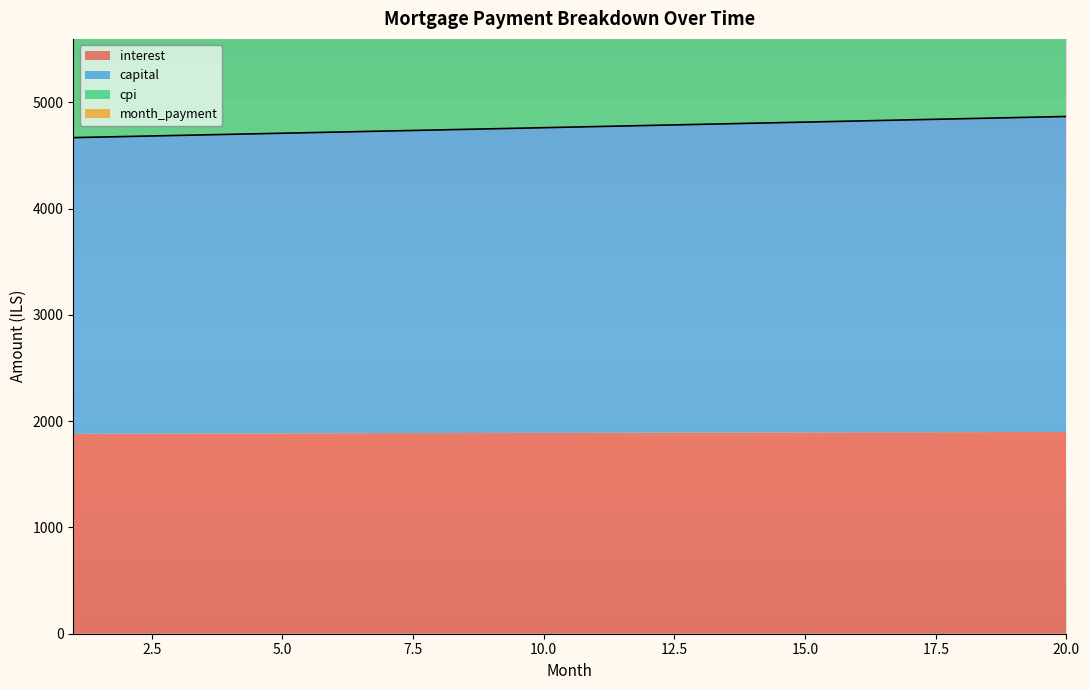

How many distinct data groups are displayed?

4